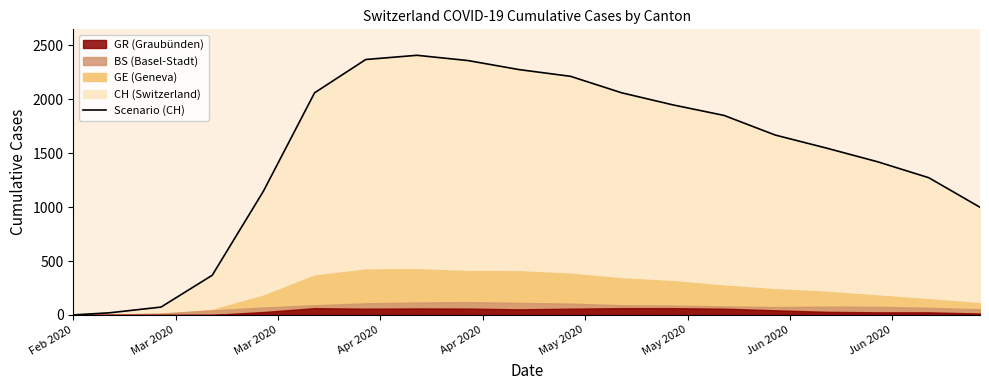

How many lines are shown in the chart?

1